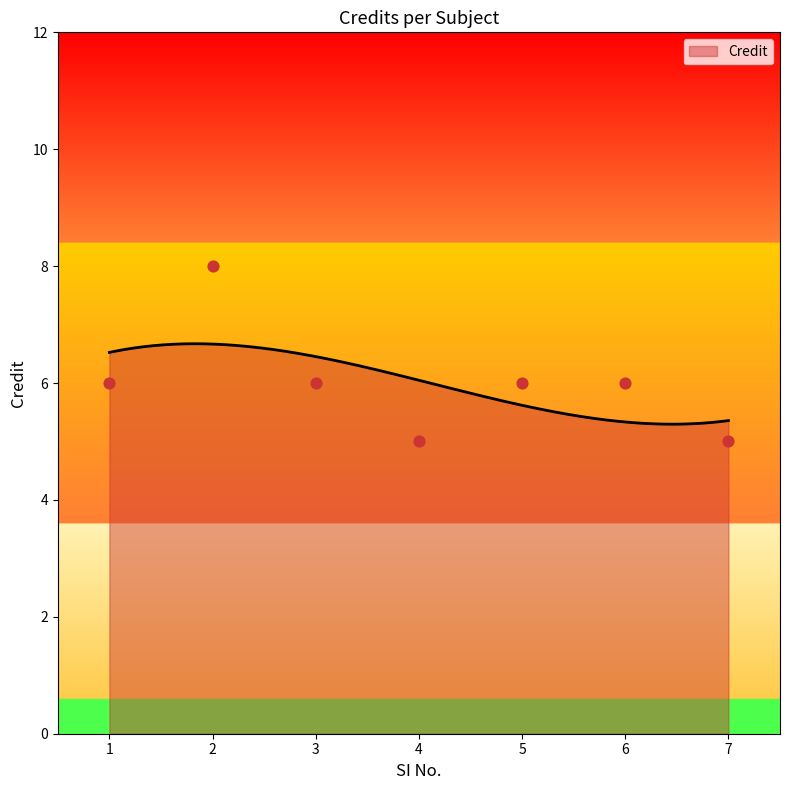

Between 1 and 4, which is larger?

1